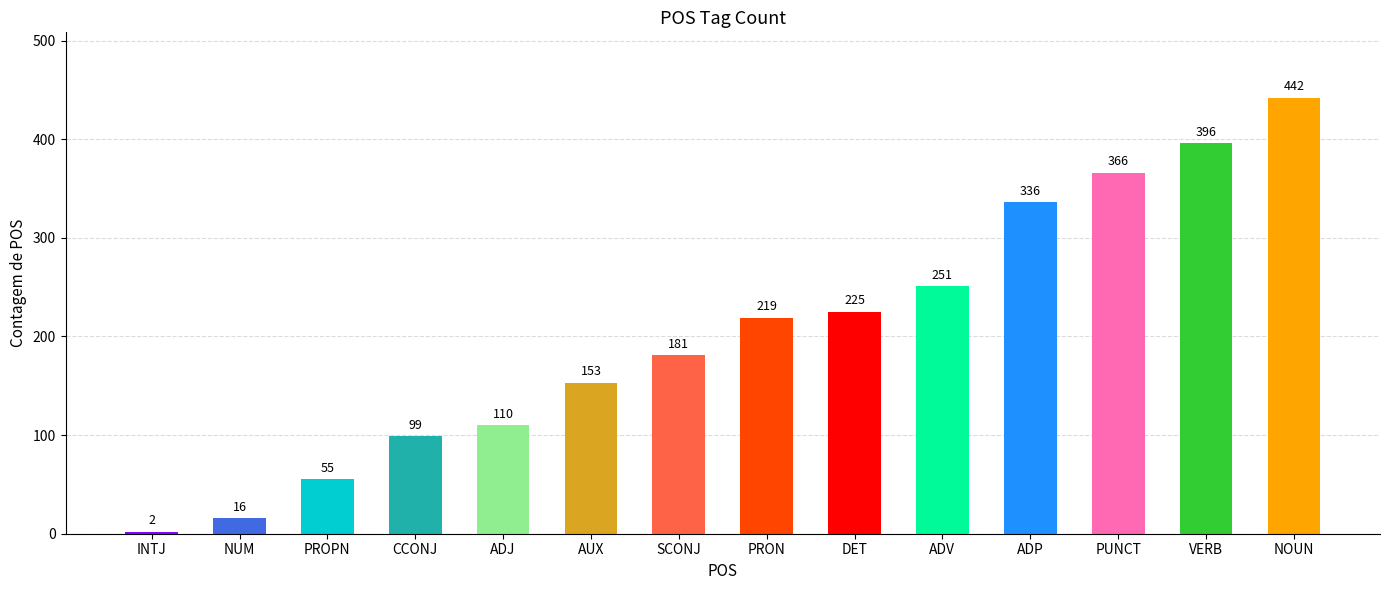

How many values are below 219?

7